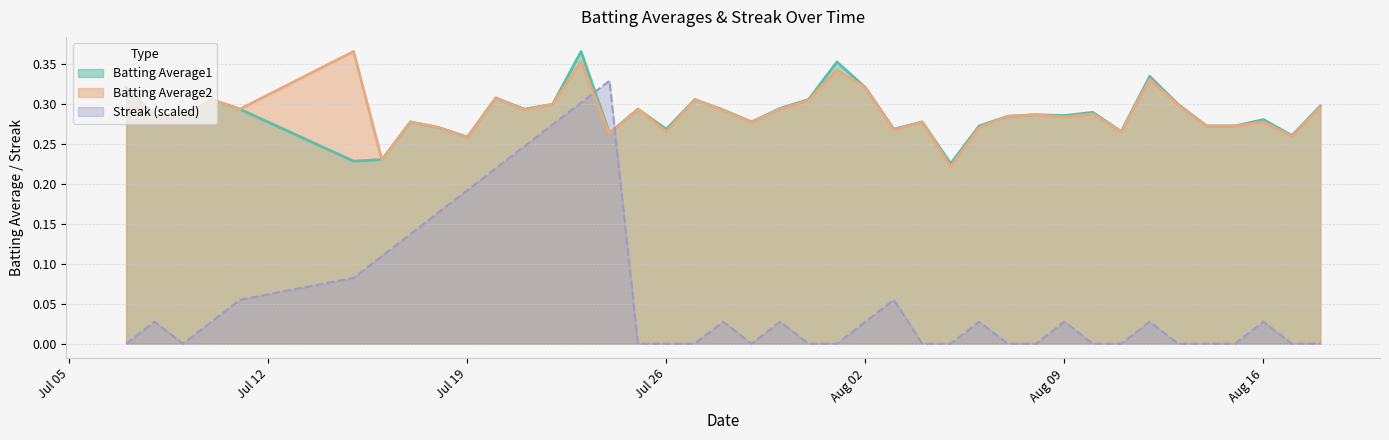

At 2010-07-27, list the series in order from smallest to largest.

Streak, Batting Average1, Batting Average2